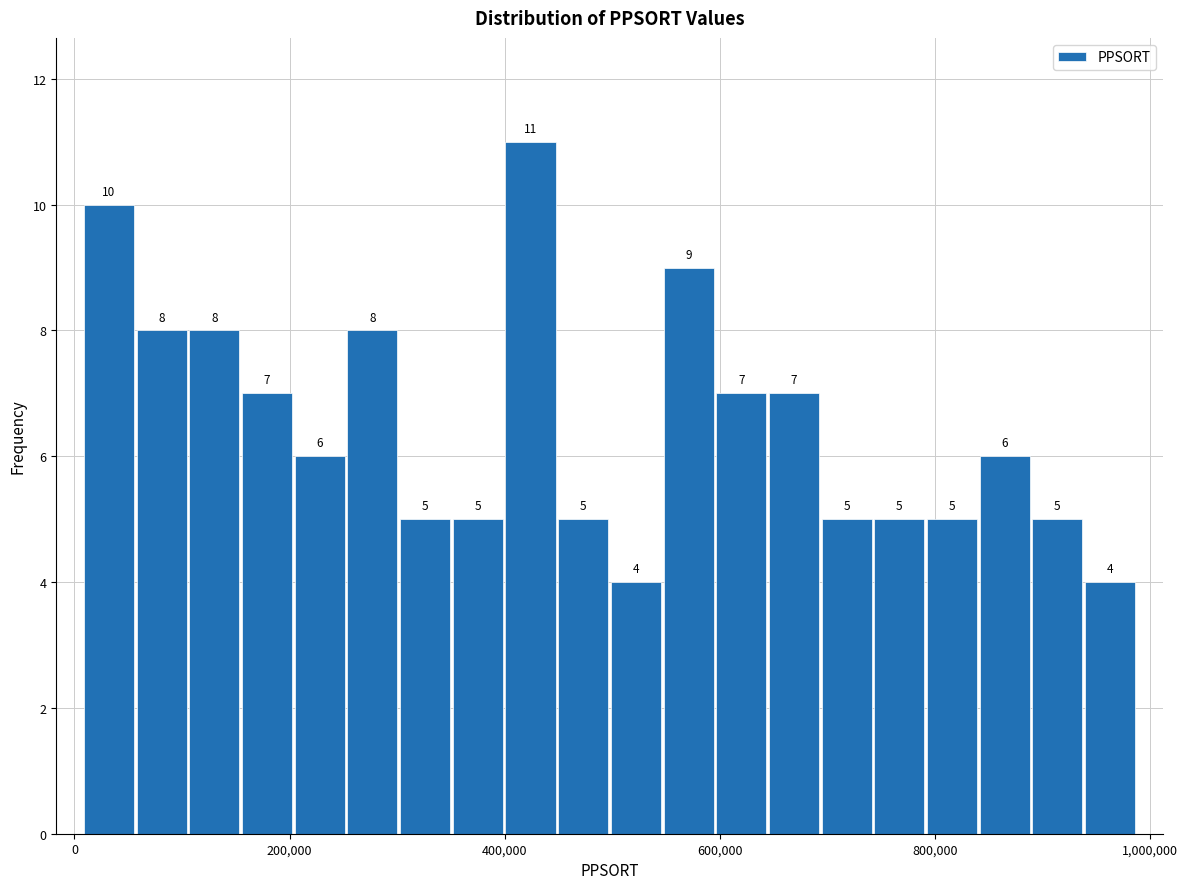

Around what value on the x-axis is the tallest bar? Give the approximate position of its centre, as read against the axis.

420000